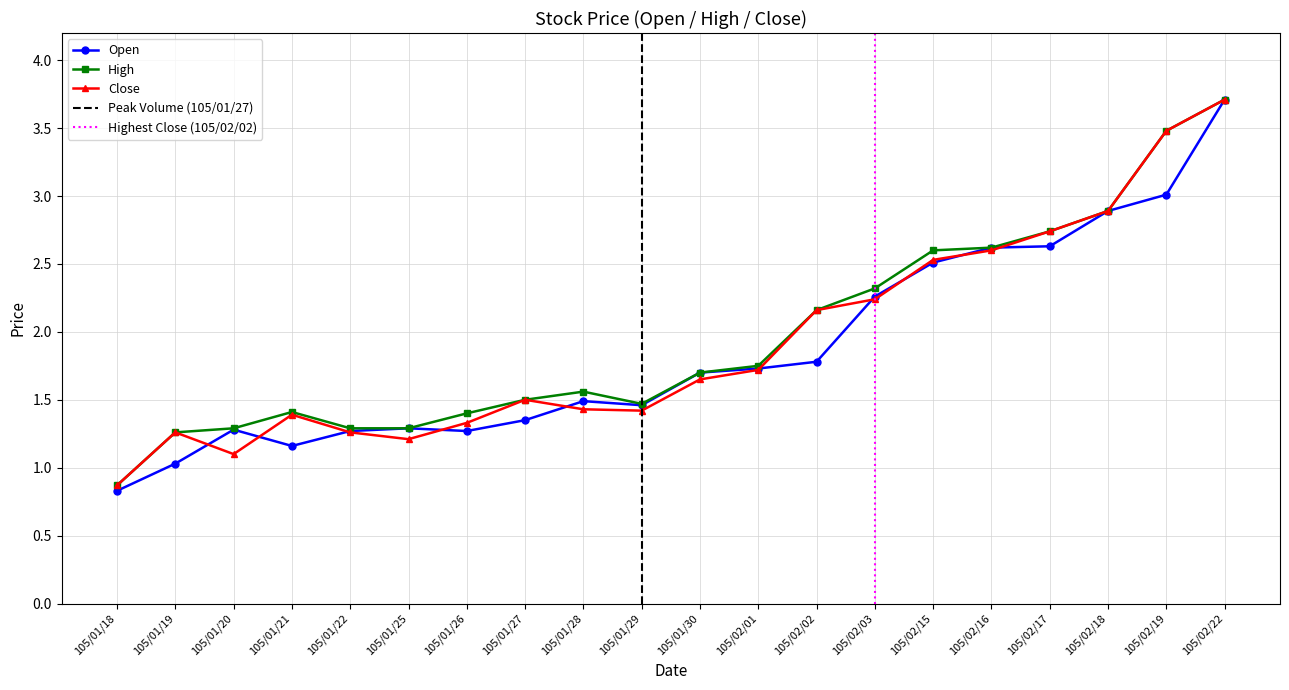

At which category does the chart reach its peak across all series?

105/02/22